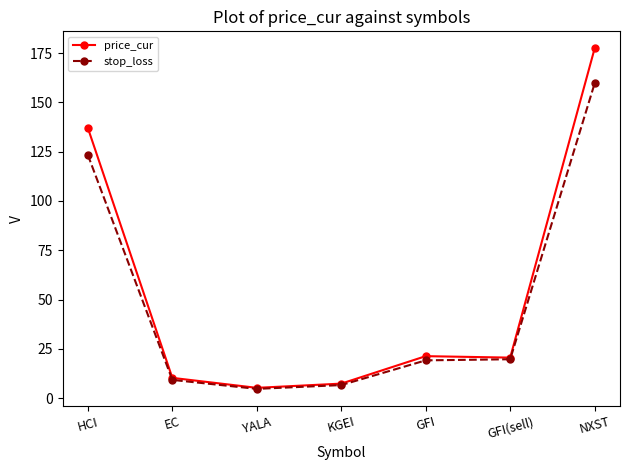

At which category is the sum across all series the highest?

NXST